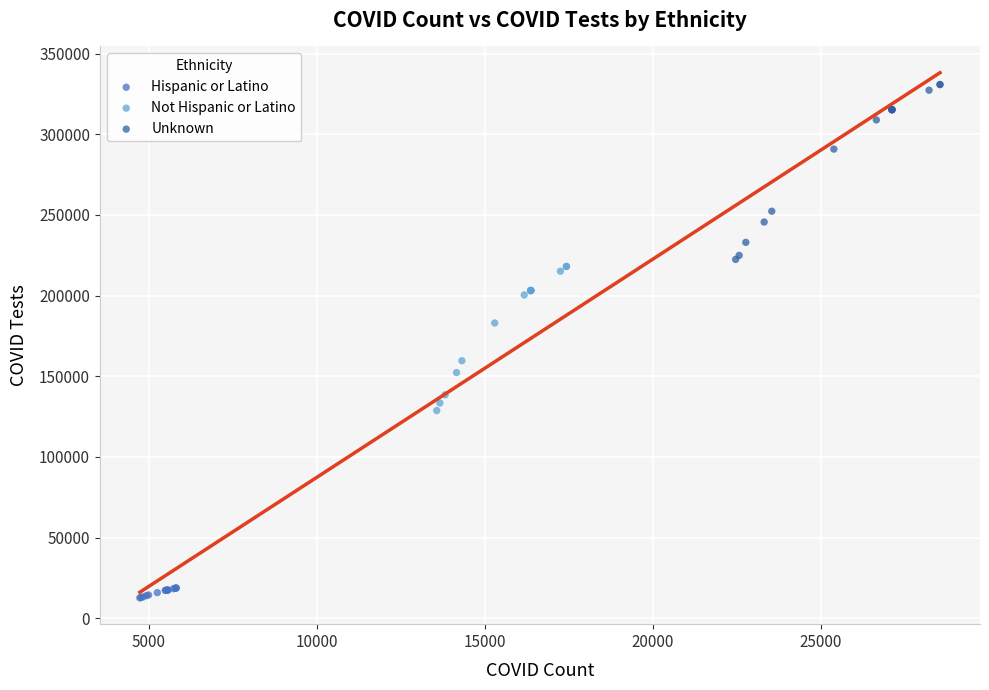

Which series contains the highest Y value?

Unknown